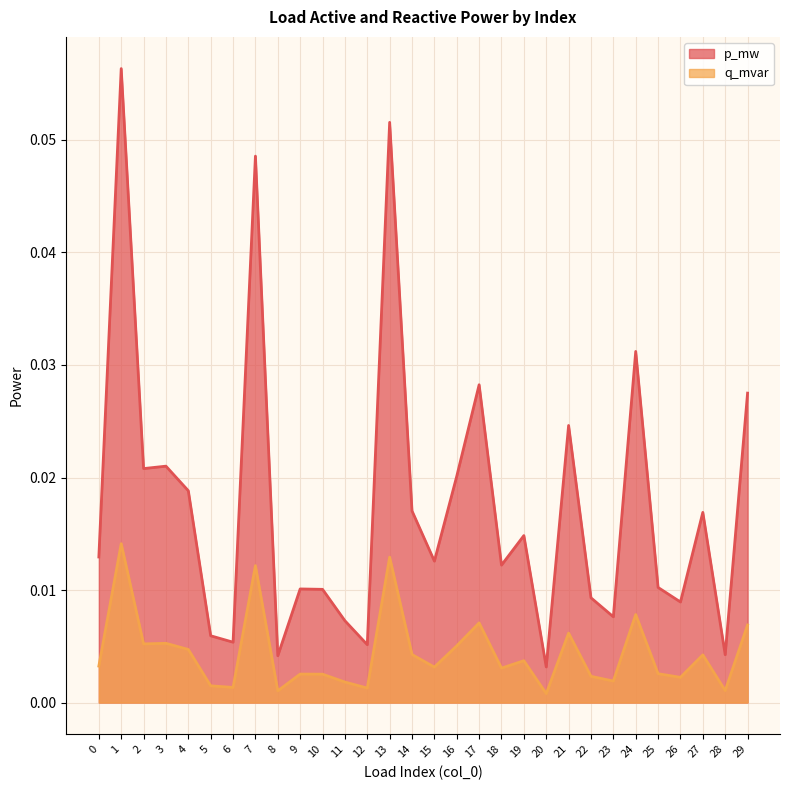

Reading left to right, transcribe all the data shown in this chart.

p_mw: 0.0	0.0	0.0	0.0	0.0	0.0	0.0	0.0	0.0	0.0	0.0	0.0	0.0	0.0	0.0	0.0	0.0	0.0	0.0	0.0	0.0	0.0	0.0	0.0	0.0	0.0	0.0	0.0	0.0	0.0
q_mvar: 0.0	0.1	0.0	0.0	0.0	0.0	0.0	0.0	0.0	0.0	0.0	0.0	0.0	0.1	0.0	0.0	0.0	0.0	0.0	0.0	0.0	0.0	0.0	0.0	0.0	0.0	0.0	0.0	0.0	0.0